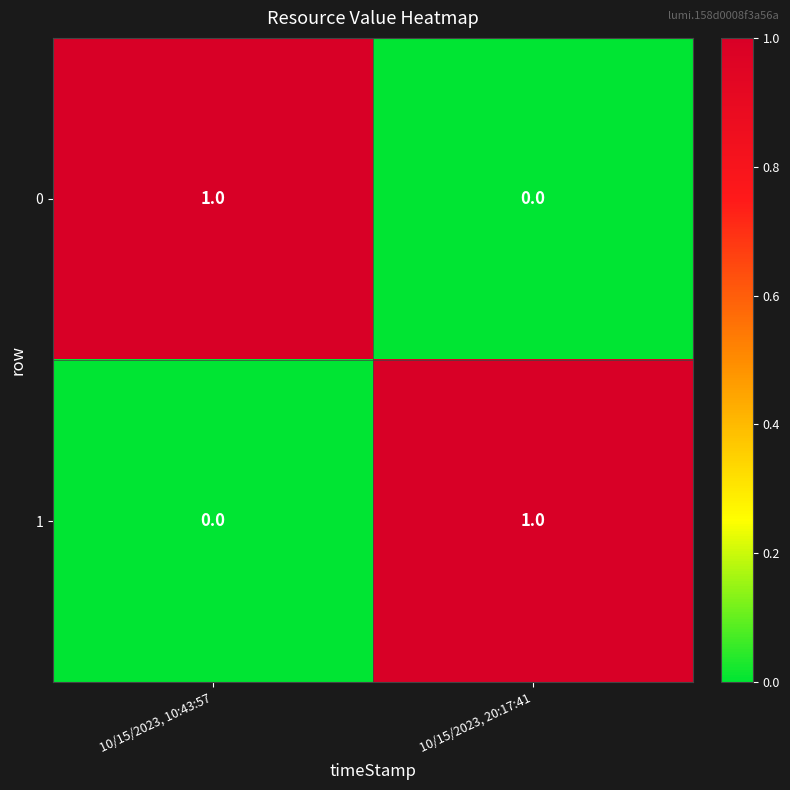

The value of 0 at 10/15/2023, 10:43:57 is 1. True or false?

True